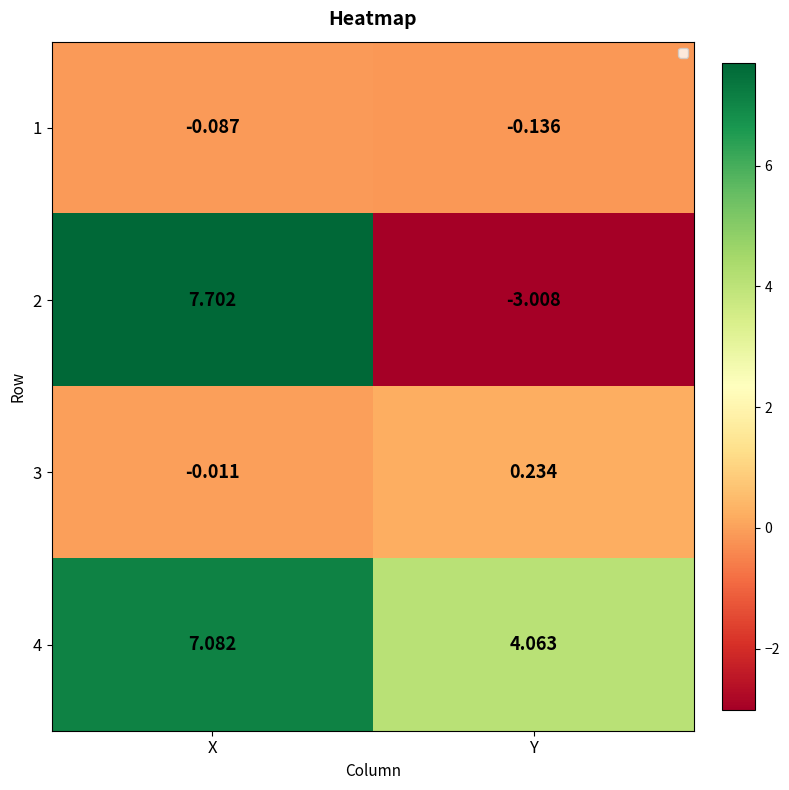

At Y, list the series in order from largest to smallest.

4, 3, 1, 2